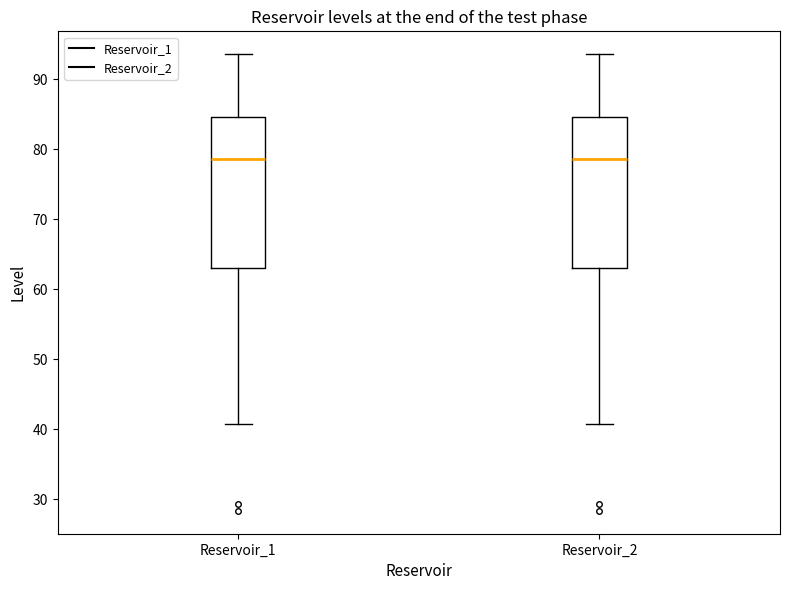

Reading left to right, read every box against the y-axis: the position of its median line, the range the box covers, and the ends of its whiskers. The values are not printed on the chart, so give them approximately, as read against the axis.

Reservoir_1: median 79, box 63 to 85, whiskers 41 to 94
Reservoir_2: median 79, box 63 to 85, whiskers 41 to 94